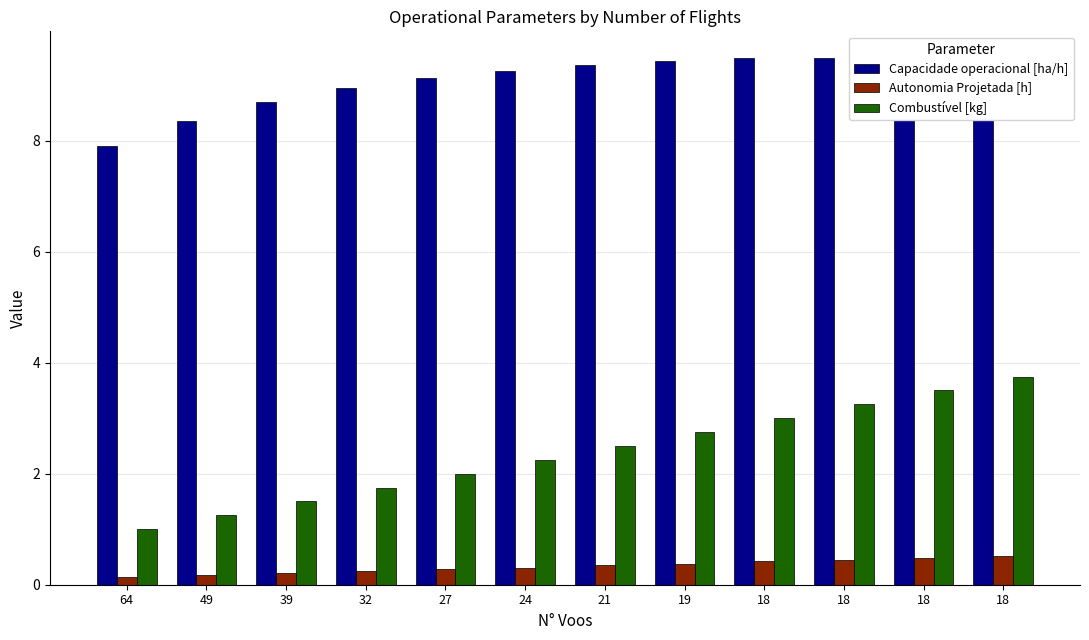

Which series has the largest total across all categories?

Capacidade operacional [ha/h]